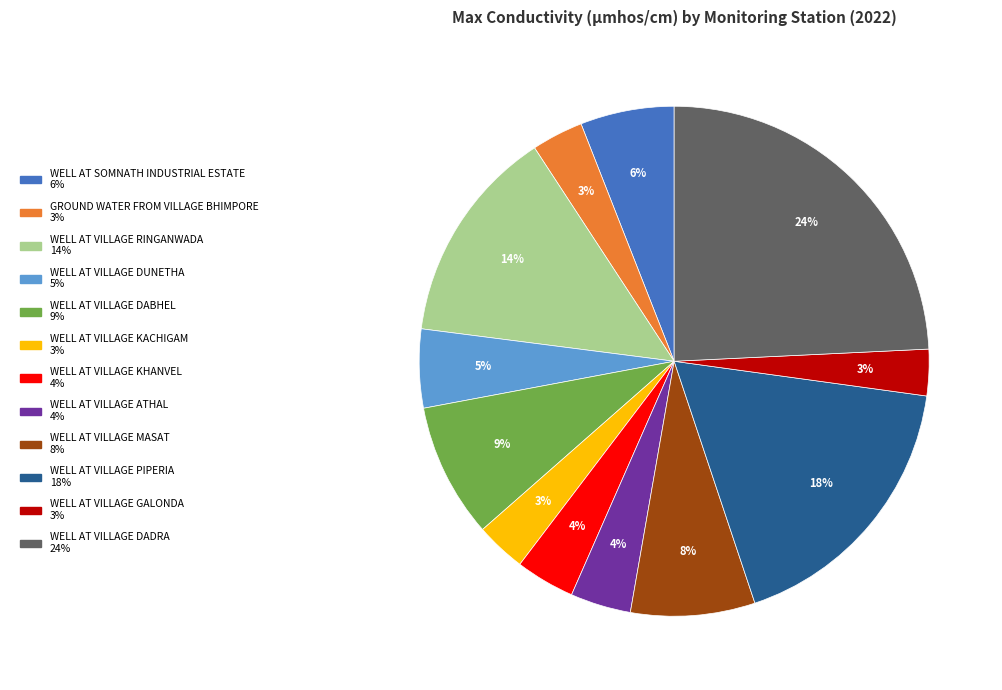

To the nearest percent, what is the difference between the WELL AT VILLAGE PIPERIA and WELL AT VILLAGE GALONDA slice percentages?

15%